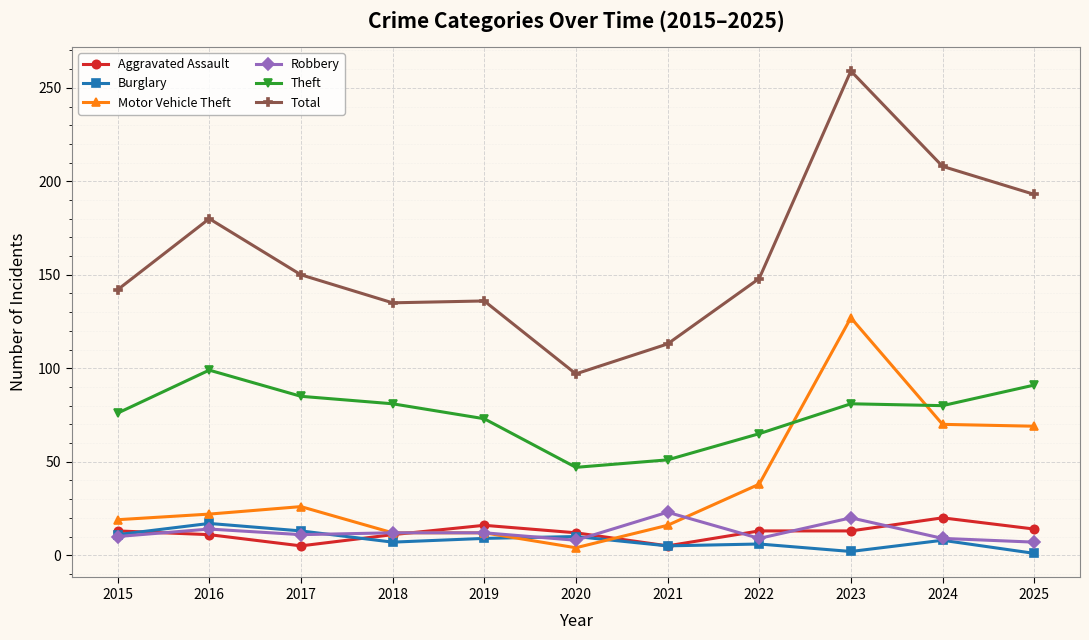

True or false: Robbery has more than 0 points higher than both neighbors.

True